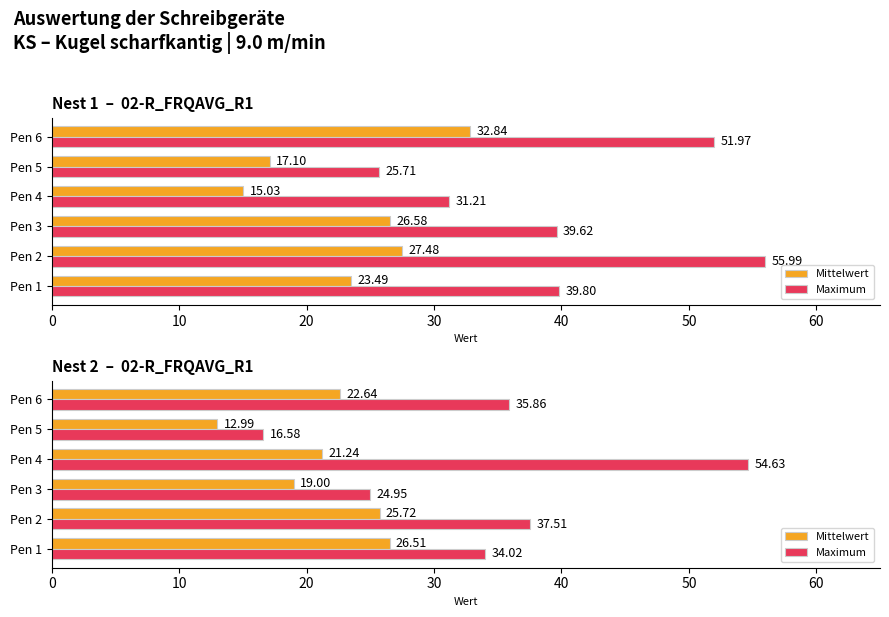

Rank the series by their maximum value, from lowest to highest.

Mittelwert, Maximum